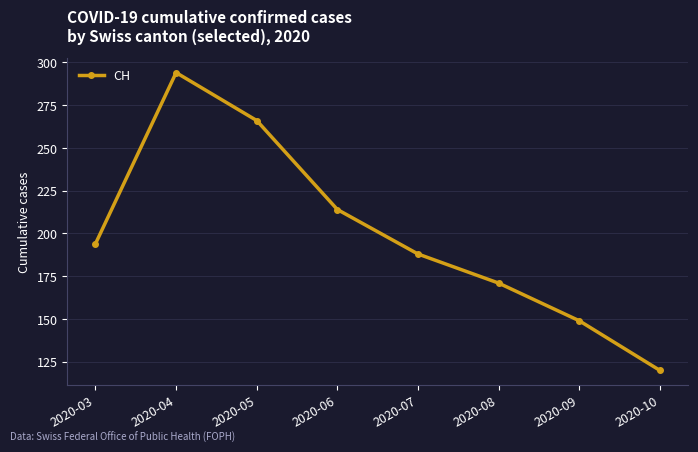

How many points are higher than both their immediate neighbors (excluding endpoints)?

1